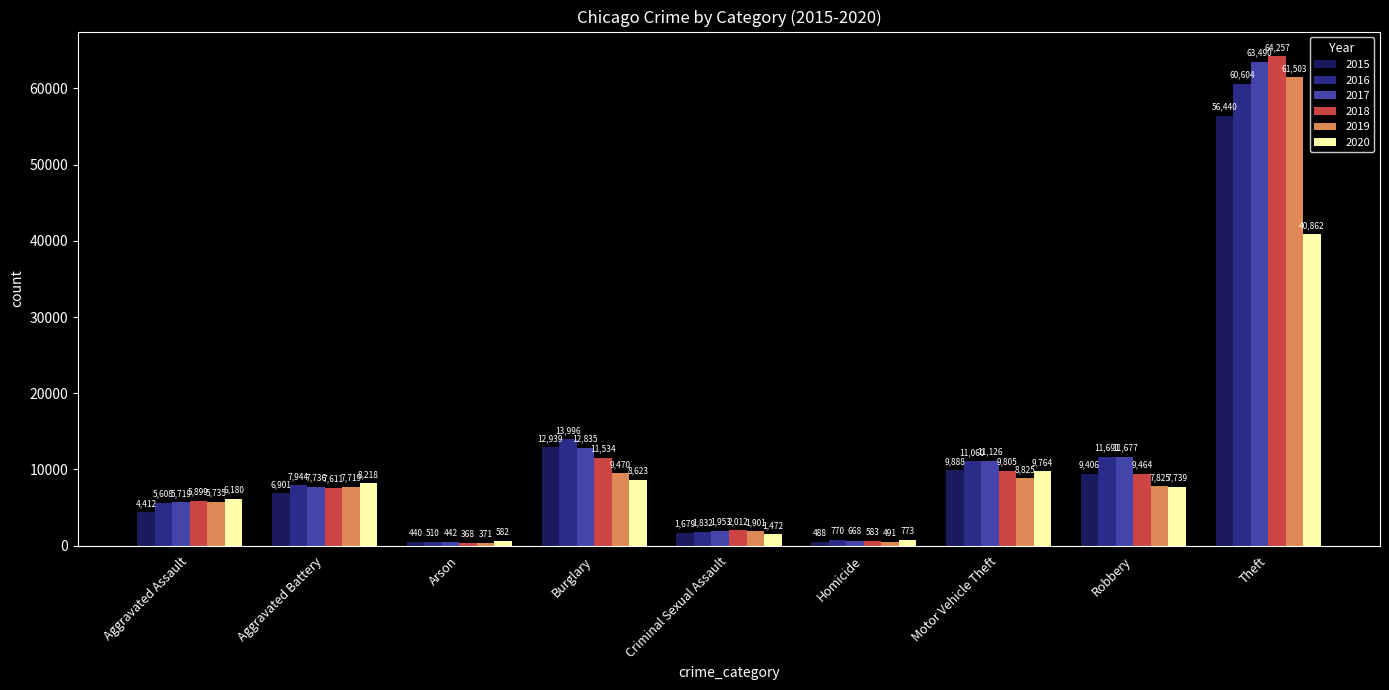

What is the value of the 2016 bar at the 9th from the left?

60604